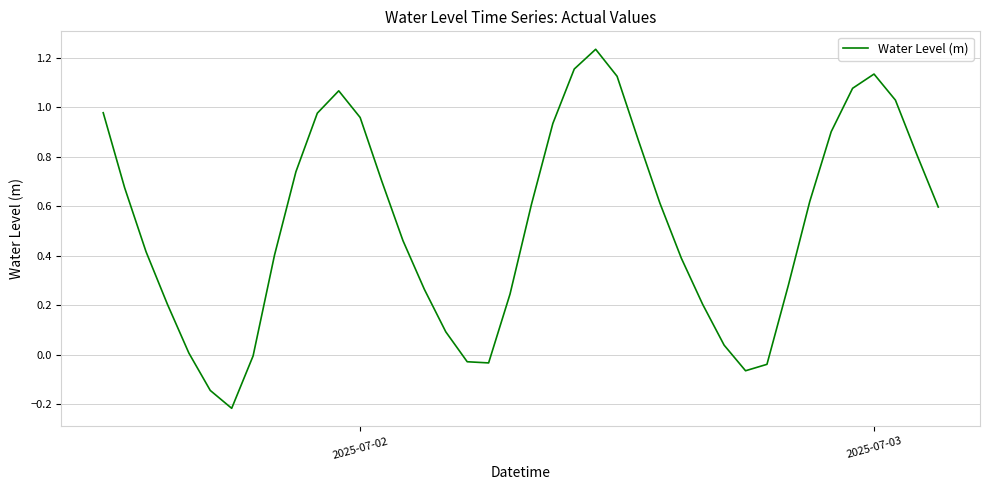

What is the difference between the second highest and minimum values?

1.4